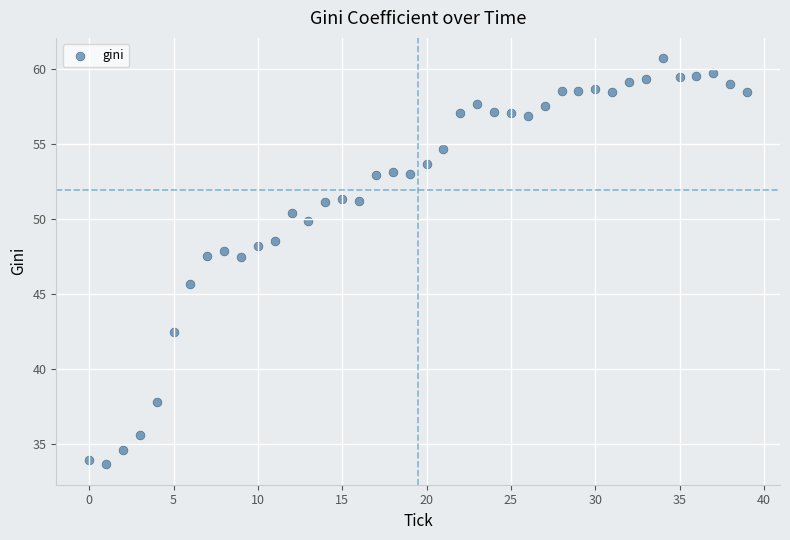

What is the range of Y values (max minus min)?

27.1